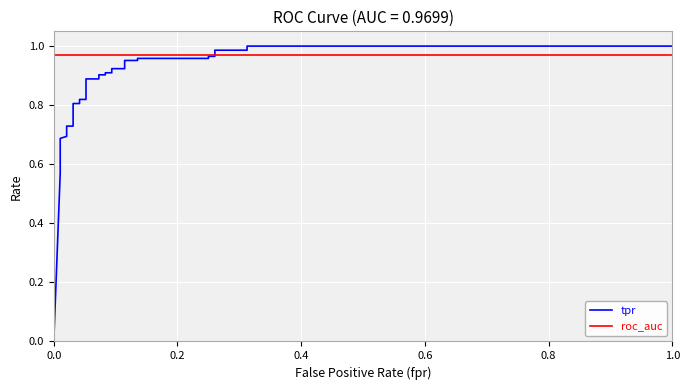

List the series in order of their peak value, lowest first.

roc_auc, tpr